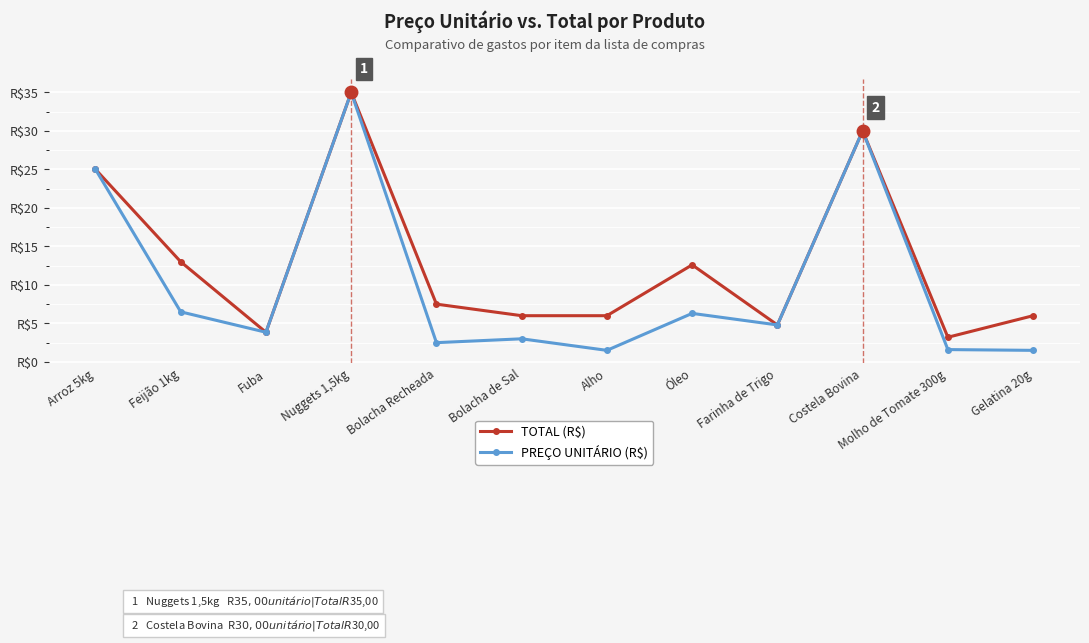

What is the difference between the maximum and minimum values in the PREÇO UNITÁRIO (R$) series?

33.5